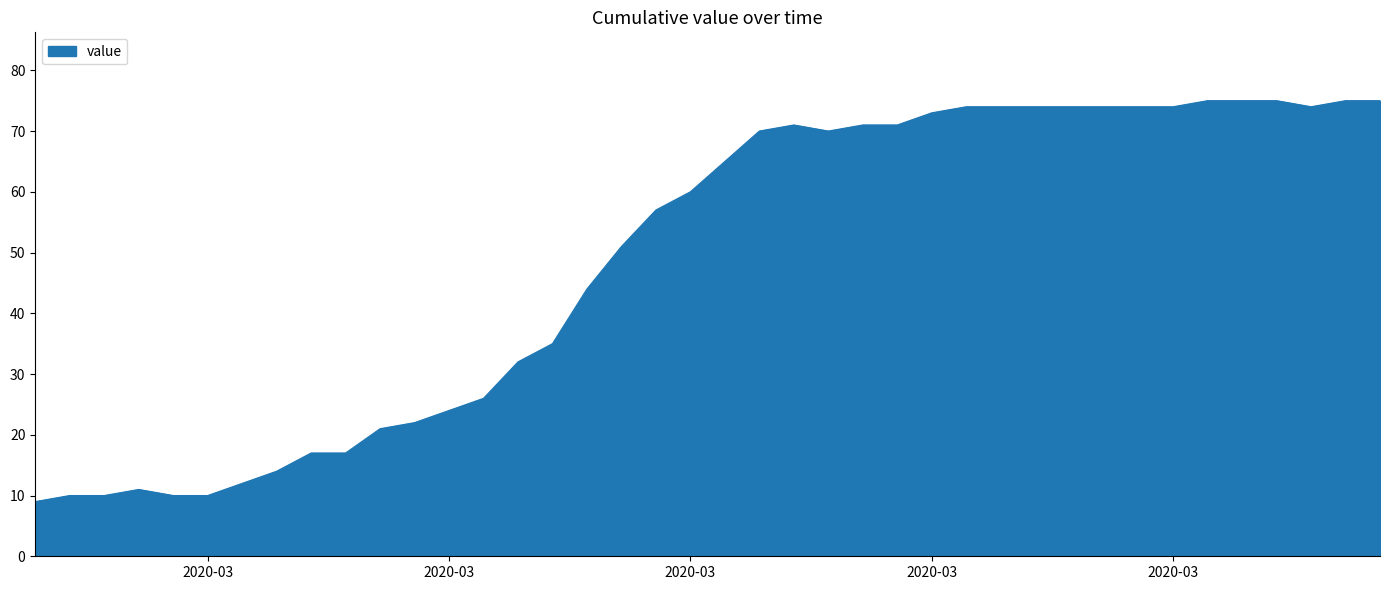

What is the smallest value displayed?

9